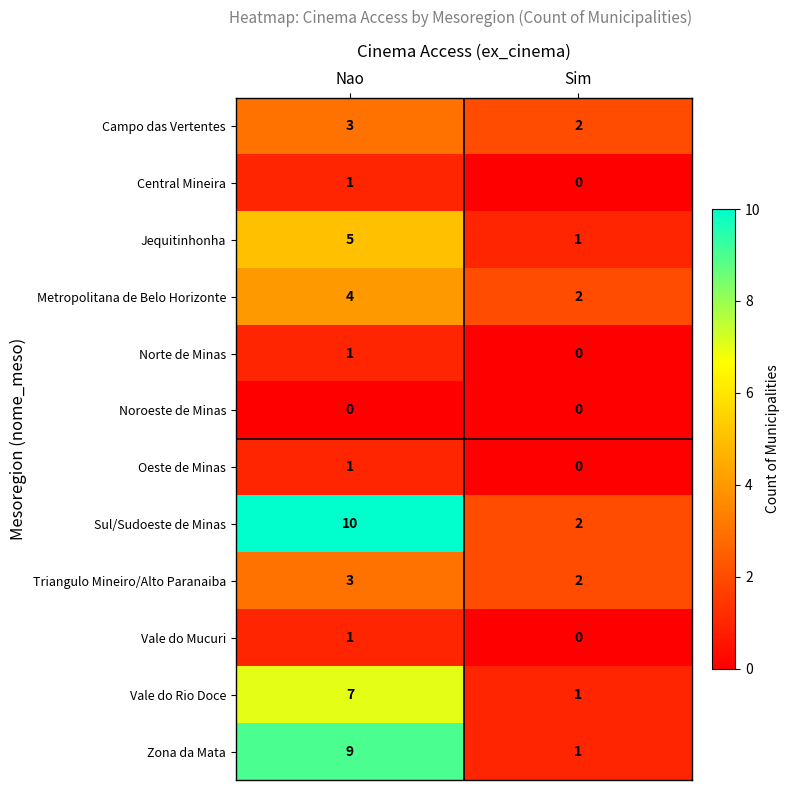

At which label does Vale do Rio Doce reach its minimum?

Sim